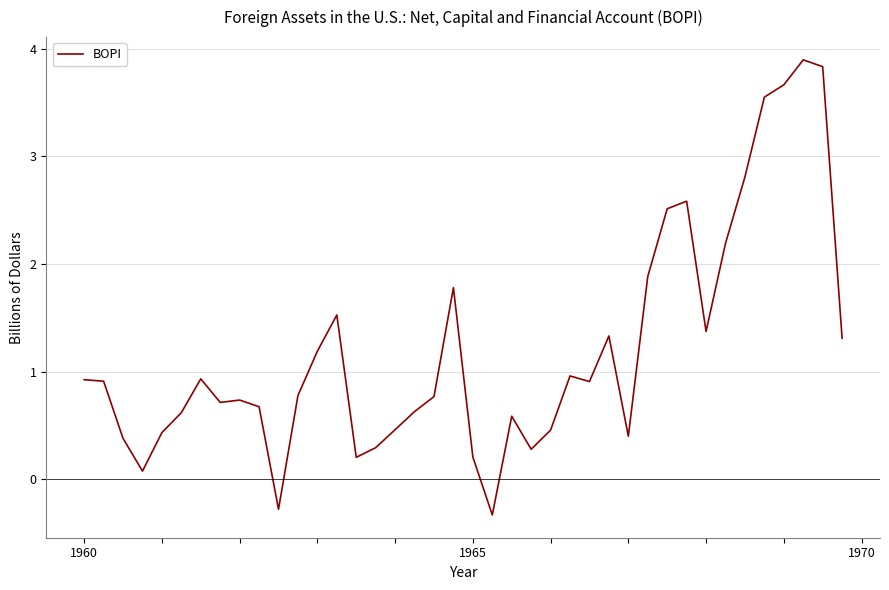

What is the difference between the maximum and minimum values?

4.2